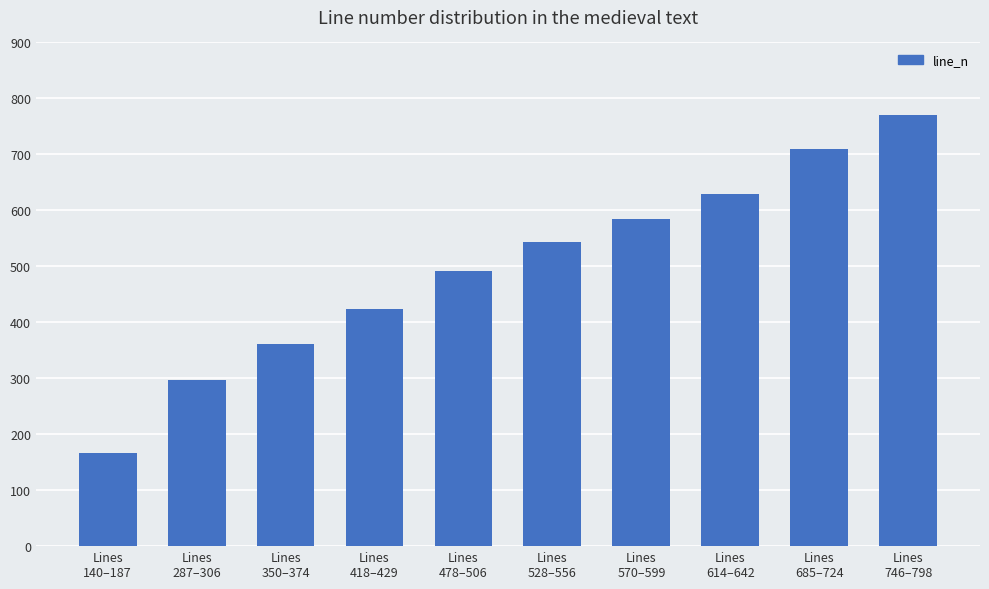

List the labels in order of value, smallest first.

Lines
140–187, Lines
287–306, Lines
350–374, Lines
418–429, Lines
478–506, Lines
528–556, Lines
570–599, Lines
614–642, Lines
685–724, Lines
746–798